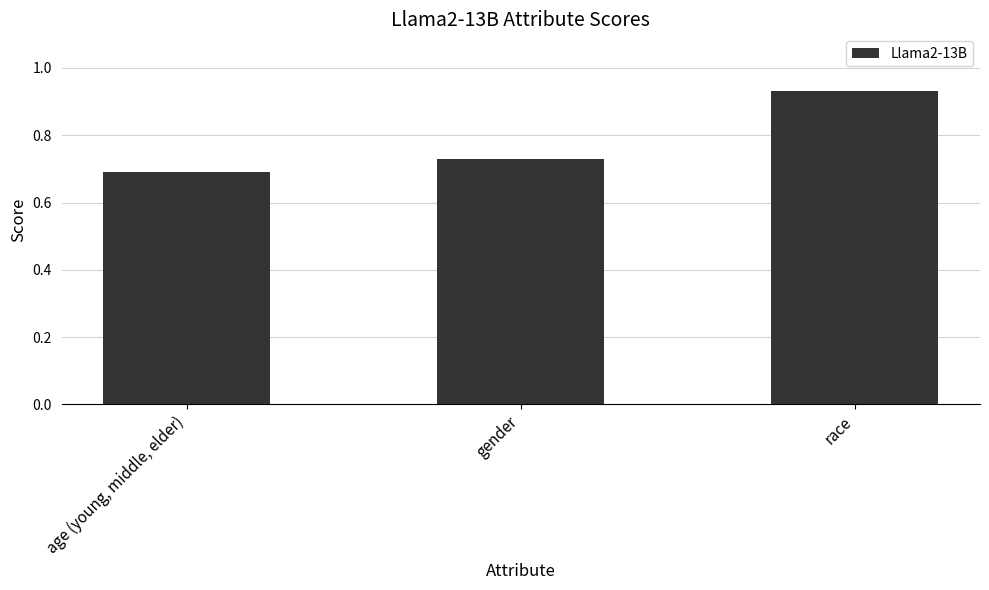

What is the sum of the values at age (young, middle, elder) and gender?

1.4